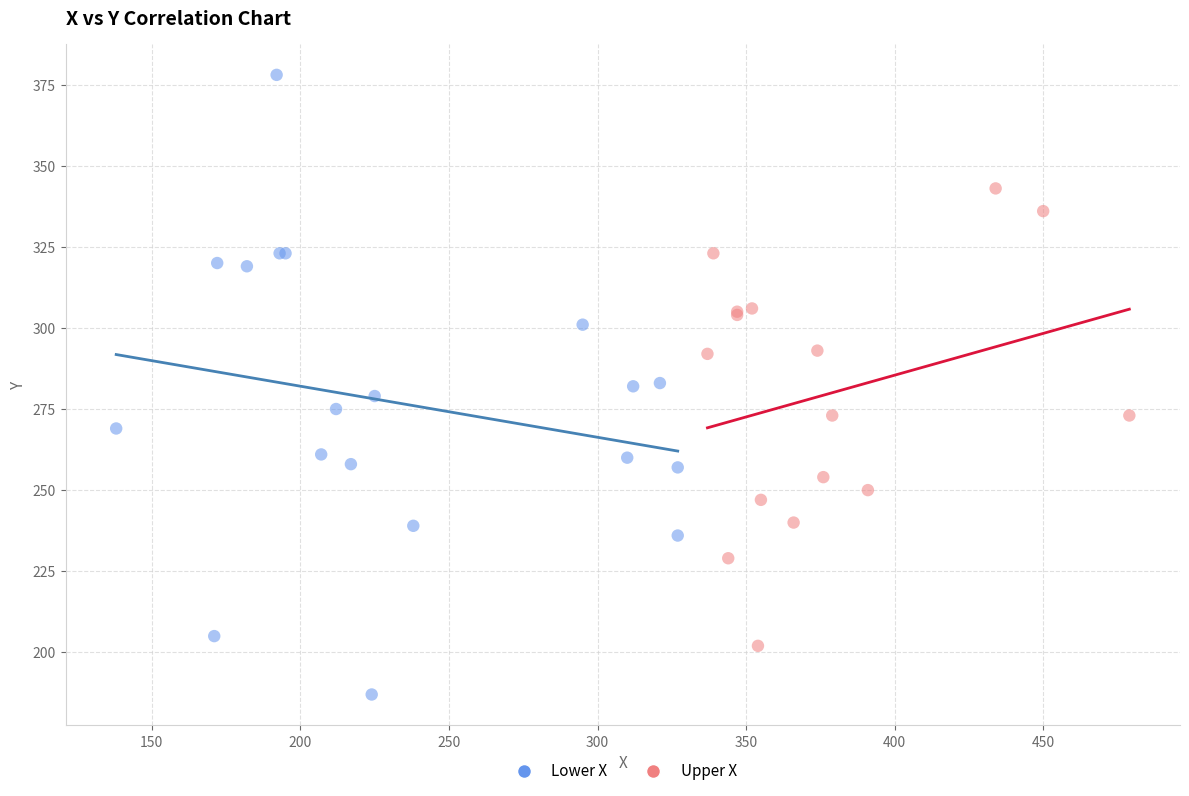

Which series contains the highest Y value?

Lower X